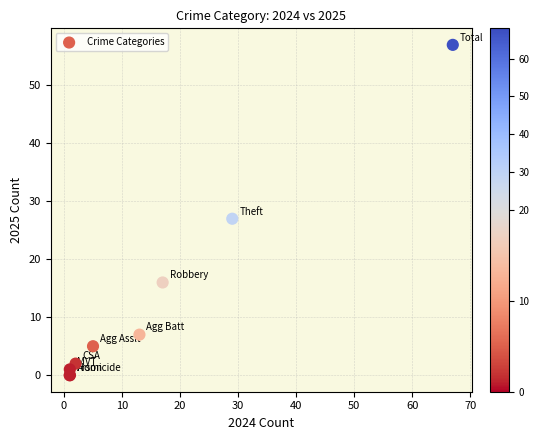

What Y value in the scatter plot is closest to 28?

27